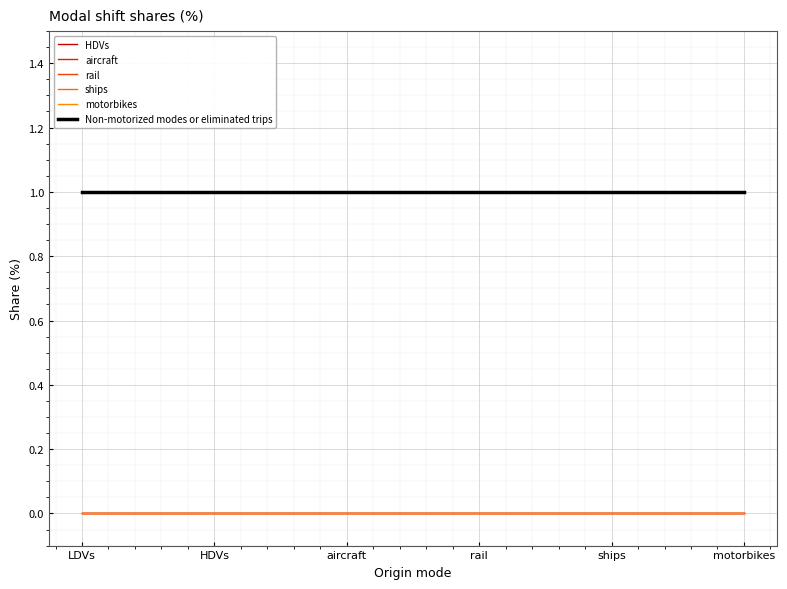

Does the chart display data point markers on the line(s)?

No